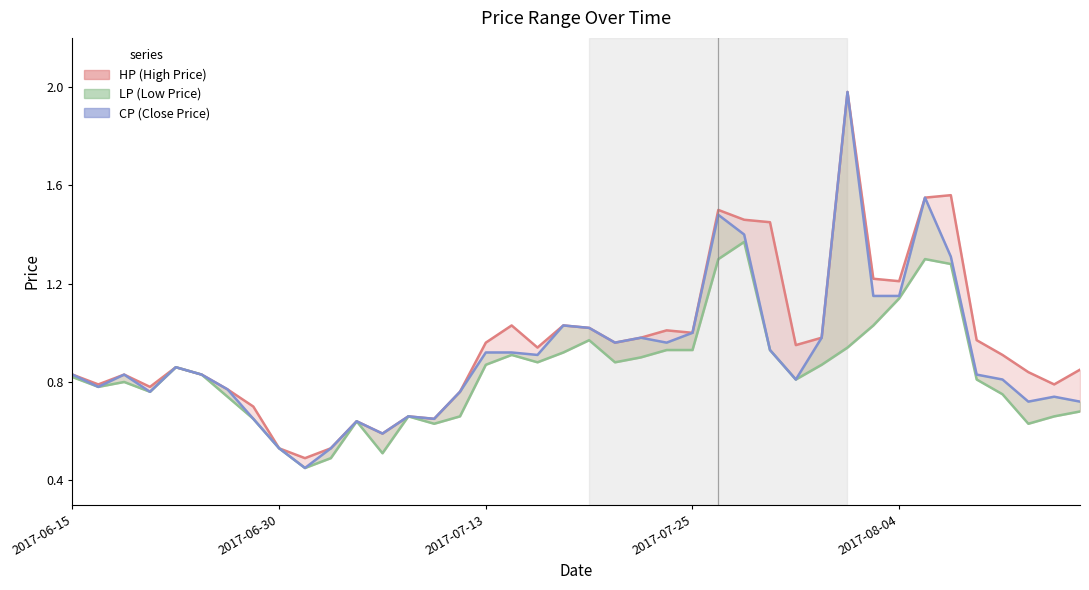

What is the maximum value shown in the chart?

2.0